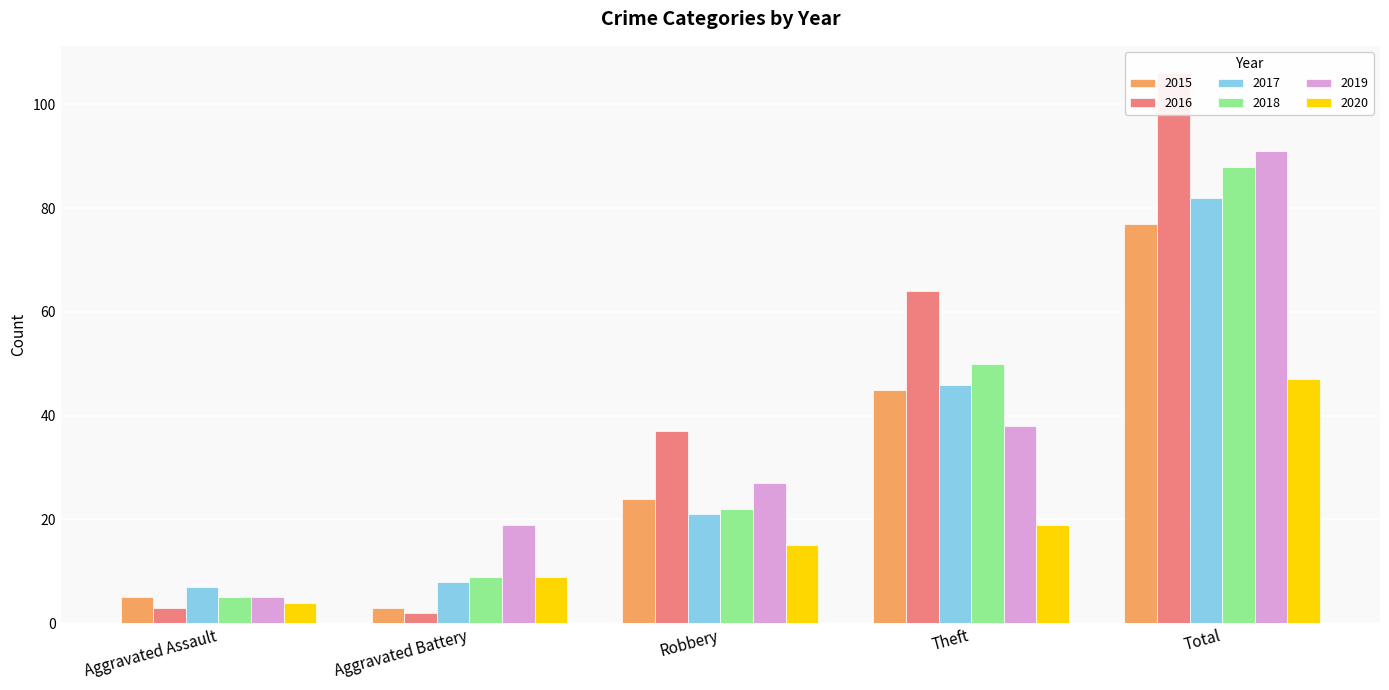

At which label does 2019 reach its minimum?

Aggravated Assault